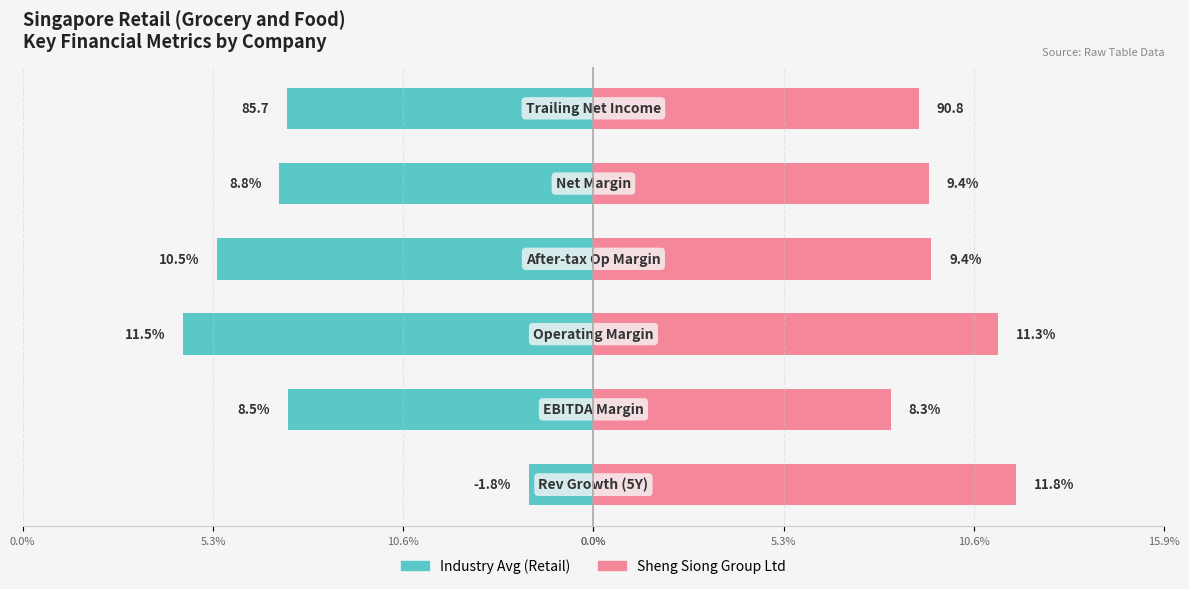

Count the number of categories in the chart.

6